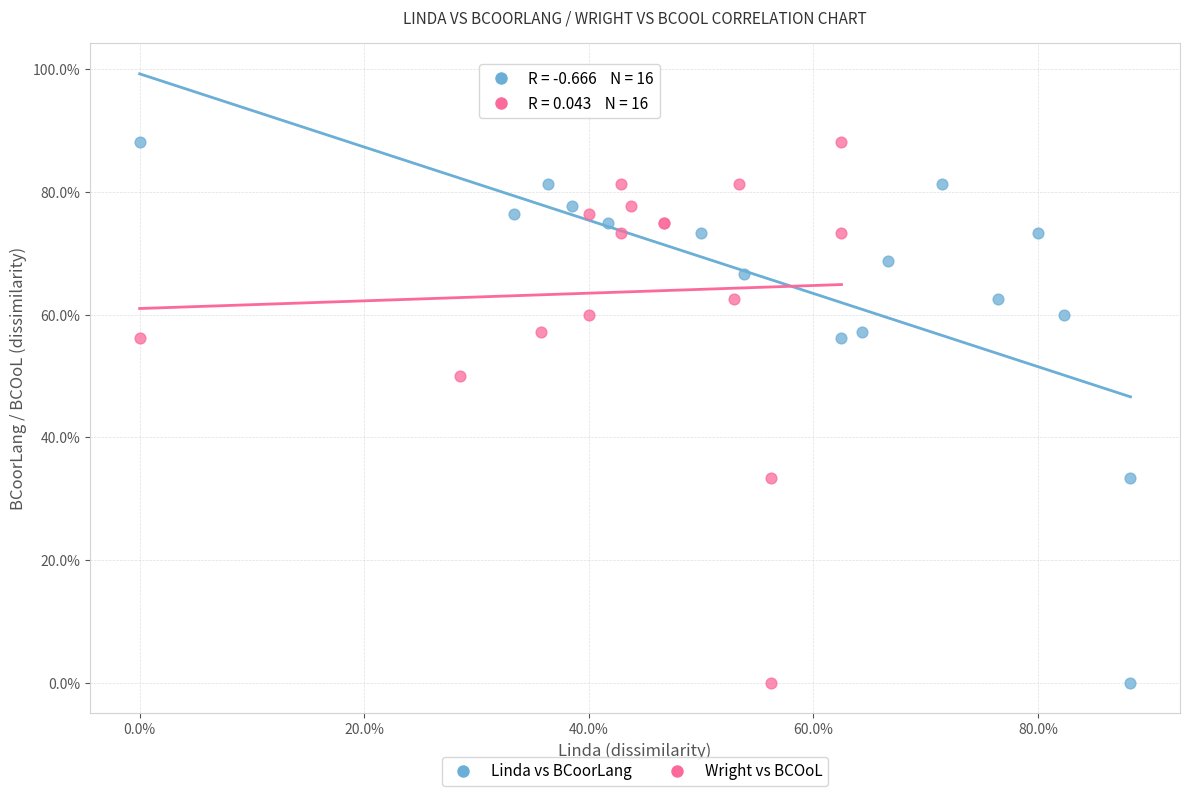

What are all the series names shown in the legend?

Linda vs BCoorLang, Wright vs BCOoL